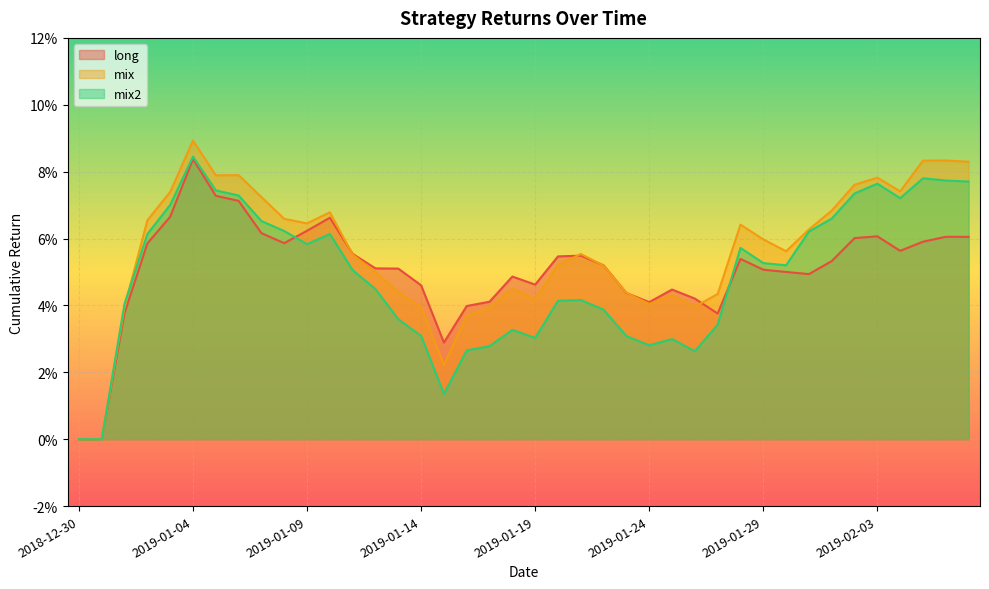

Reading left to right, what are all the values shown in this chart?

long: 2018-12-30=0.0	2018-12-31=0.0	2019-01-01=0.0	2019-01-02=0.1	2019-01-03=0.1	2019-01-04=0.1	2019-01-05=0.1	2019-01-06=0.1	2019-01-07=0.1	2019-01-08=0.1	2019-01-09=0.1	2019-01-10=0.1	2019-01-11=0.1	2019-01-12=0.1	2019-01-13=0.1	2019-01-14=0.0	2019-01-15=0.0	2019-01-16=0.0	2019-01-17=0.0	2019-01-18=0.0	2019-01-19=0.0	2019-01-20=0.1	2019-01-21=0.1	2019-01-22=0.1	2019-01-23=0.0	2019-01-24=0.0	2019-01-25=0.0	2019-01-26=0.0	2019-01-27=0.0	2019-01-28=0.1	2019-01-29=0.1	2019-01-30=0.1	2019-01-31=0.0	2019-02-01=0.1	2019-02-02=0.1	2019-02-03=0.1	2019-02-04=0.1	2019-02-05=0.1	2019-02-06=0.1	2019-02-07=0.1
mix: 2018-12-30=0.0	2018-12-31=0.0	2019-01-01=0.0	2019-01-02=0.1	2019-01-03=0.1	2019-01-04=0.1	2019-01-05=0.1	2019-01-06=0.1	2019-01-07=0.1	2019-01-08=0.1	2019-01-09=0.1	2019-01-10=0.1	2019-01-11=0.1	2019-01-12=0.0	2019-01-13=0.0	2019-01-14=0.0	2019-01-15=0.0	2019-01-16=0.0	2019-01-17=0.0	2019-01-18=0.0	2019-01-19=0.0	2019-01-20=0.1	2019-01-21=0.1	2019-01-22=0.1	2019-01-23=0.0	2019-01-24=0.0	2019-01-25=0.0	2019-01-26=0.0	2019-01-27=0.0	2019-01-28=0.1	2019-01-29=0.1	2019-01-30=0.1	2019-01-31=0.1	2019-02-01=0.1	2019-02-02=0.1	2019-02-03=0.1	2019-02-04=0.1	2019-02-05=0.1	2019-02-06=0.1	2019-02-07=0.1
mix2: 2018-12-30=0.0	2018-12-31=0.0	2019-01-01=0.0	2019-01-02=0.1	2019-01-03=0.1	2019-01-04=0.1	2019-01-05=0.1	2019-01-06=0.1	2019-01-07=0.1	2019-01-08=0.1	2019-01-09=0.1	2019-01-10=0.1	2019-01-11=0.1	2019-01-12=0.0	2019-01-13=0.0	2019-01-14=0.0	2019-01-15=0.0	2019-01-16=0.0	2019-01-17=0.0	2019-01-18=0.0	2019-01-19=0.0	2019-01-20=0.0	2019-01-21=0.0	2019-01-22=0.0	2019-01-23=0.0	2019-01-24=0.0	2019-01-25=0.0	2019-01-26=0.0	2019-01-27=0.0	2019-01-28=0.1	2019-01-29=0.1	2019-01-30=0.1	2019-01-31=0.1	2019-02-01=0.1	2019-02-02=0.1	2019-02-03=0.1	2019-02-04=0.1	2019-02-05=0.1	2019-02-06=0.1	2019-02-07=0.1